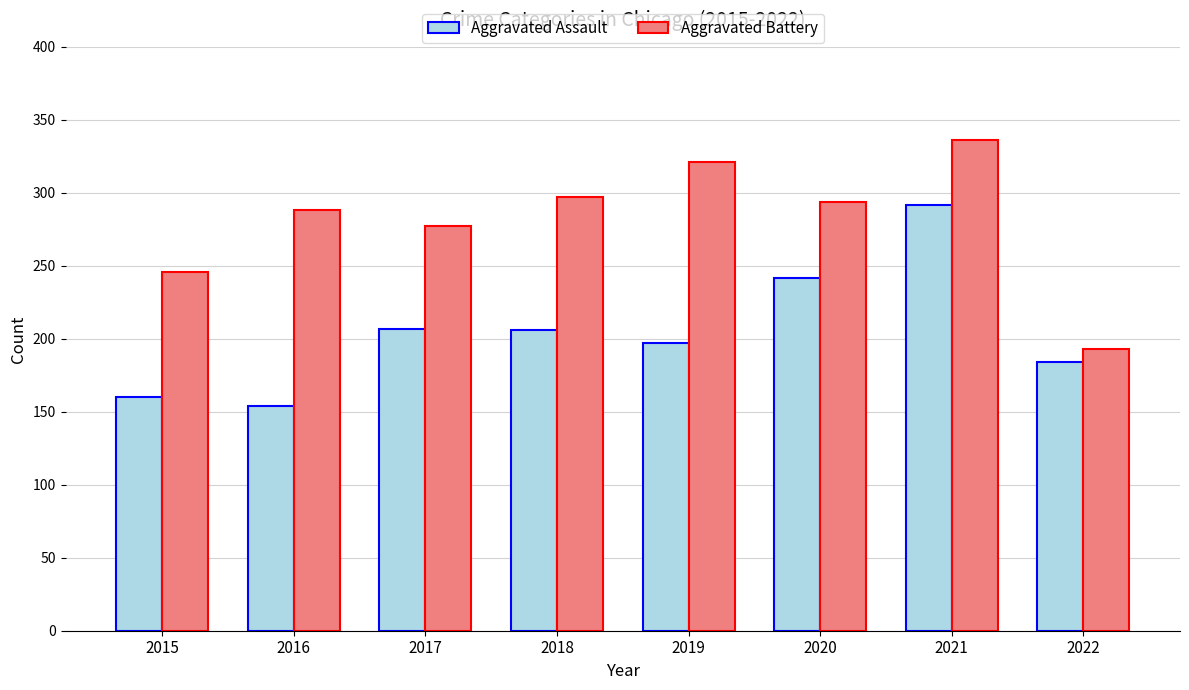

What is the sum of all Aggravated Battery values?

2252